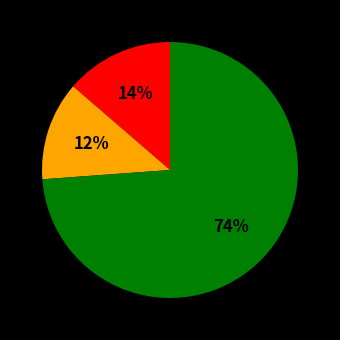

To the nearest percent, what is the average slice percentage?

33%